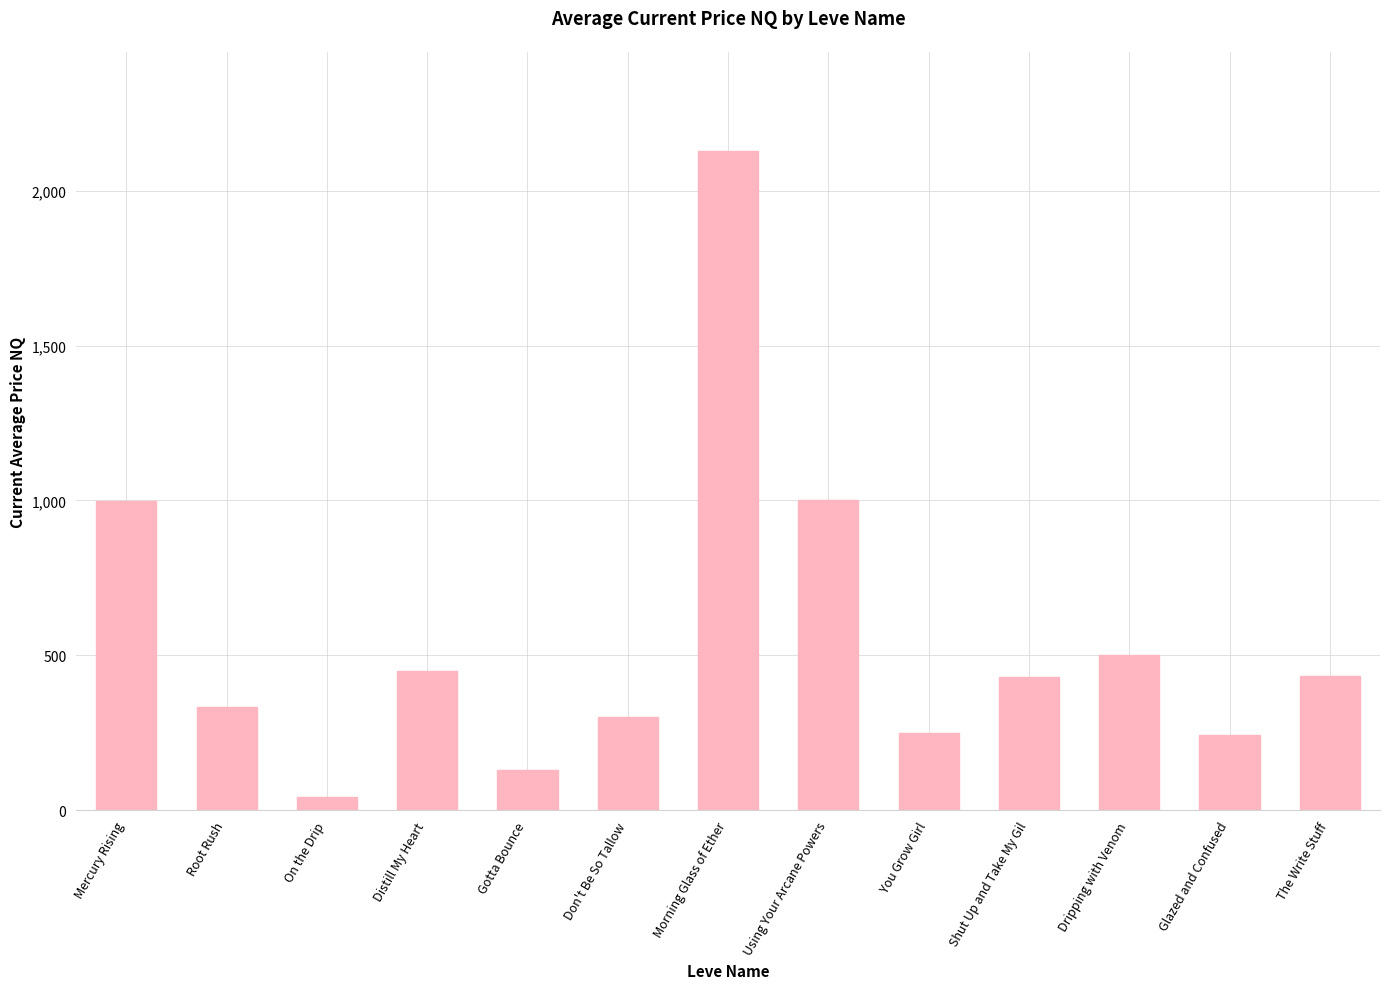

Which label corresponds to the smallest value in the chart?

On the Drip